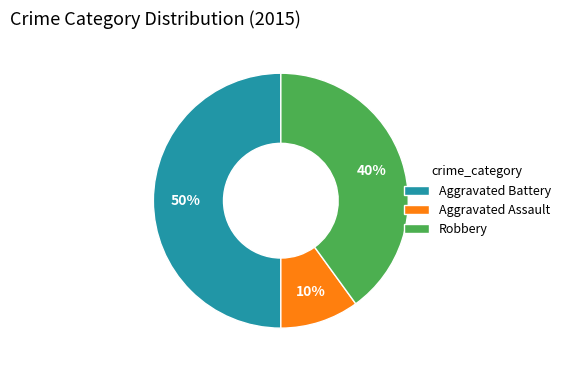

To the nearest percent, what is the difference between the Aggravated Assault and Robbery slice percentages?

30%